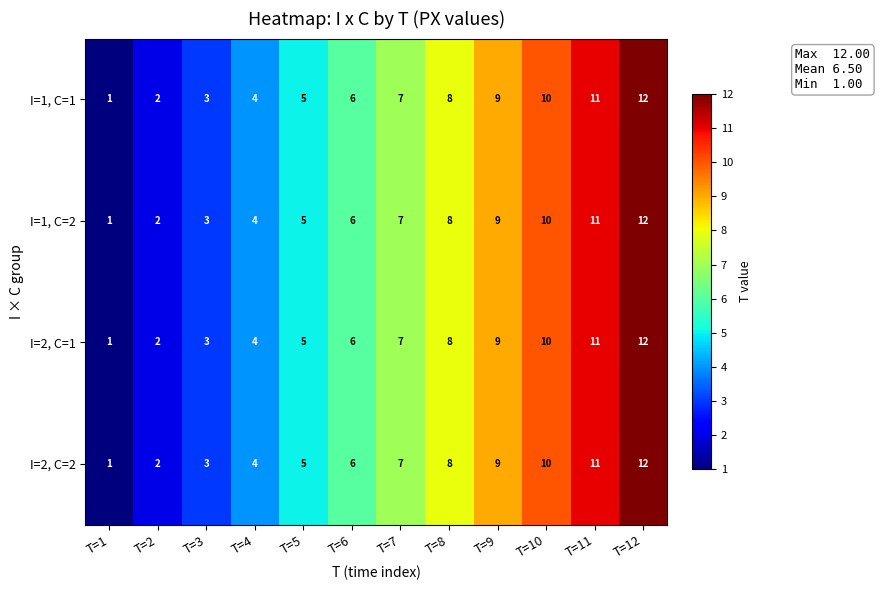

How many distinct data groups are displayed?

4